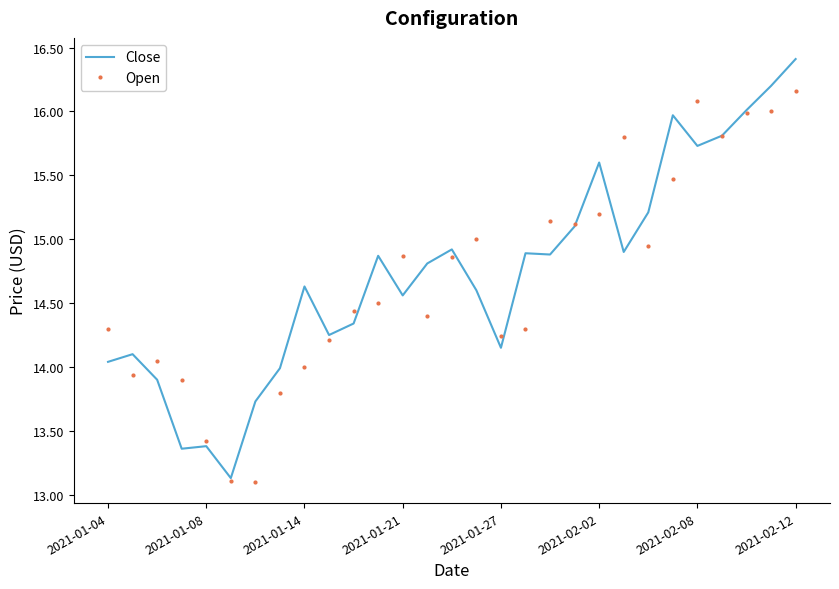

What is the lowest value of the Open series?

13.1